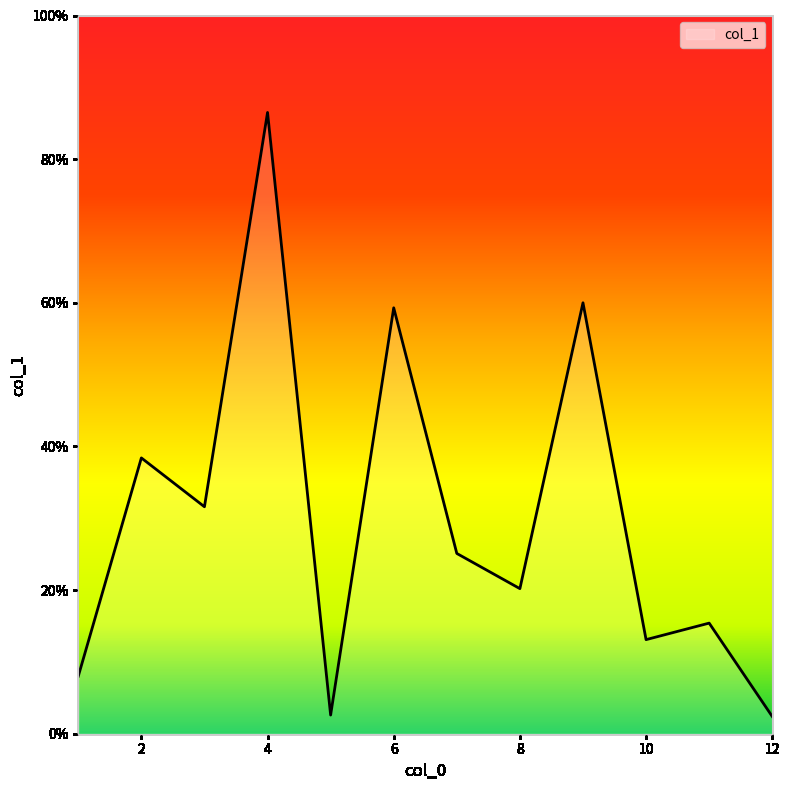

What is the smallest value displayed?

2.4